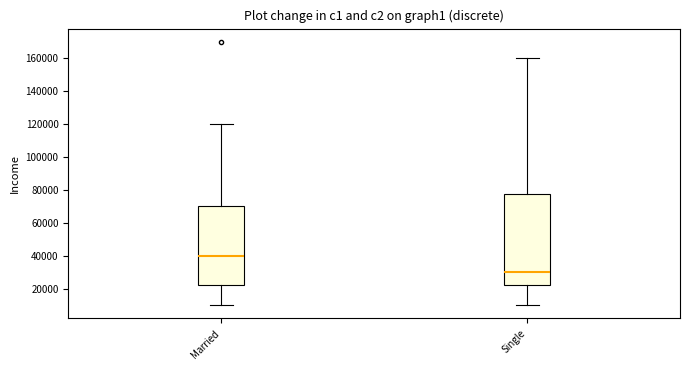

Which box's median line is the lowest?

Single